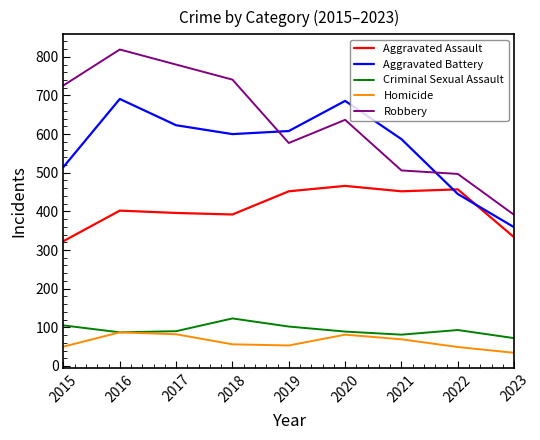

What is the maximum value for Robbery?

819